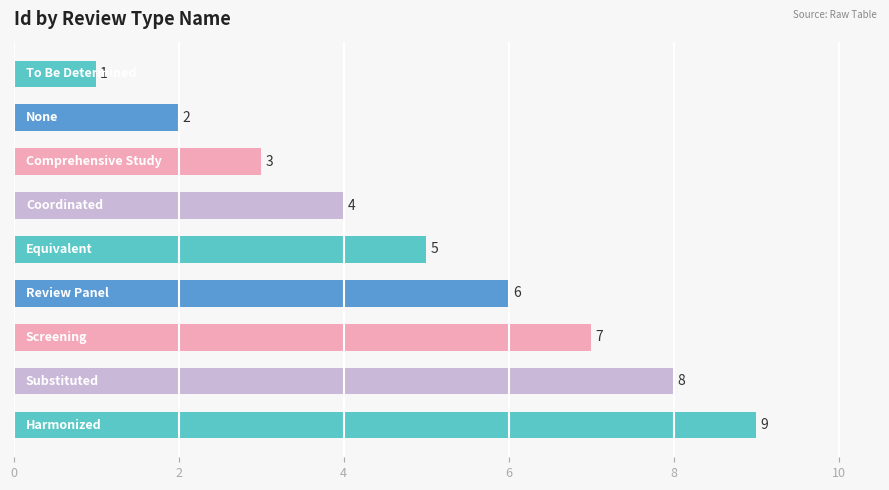

What is the difference between the second highest and second lowest values?

6